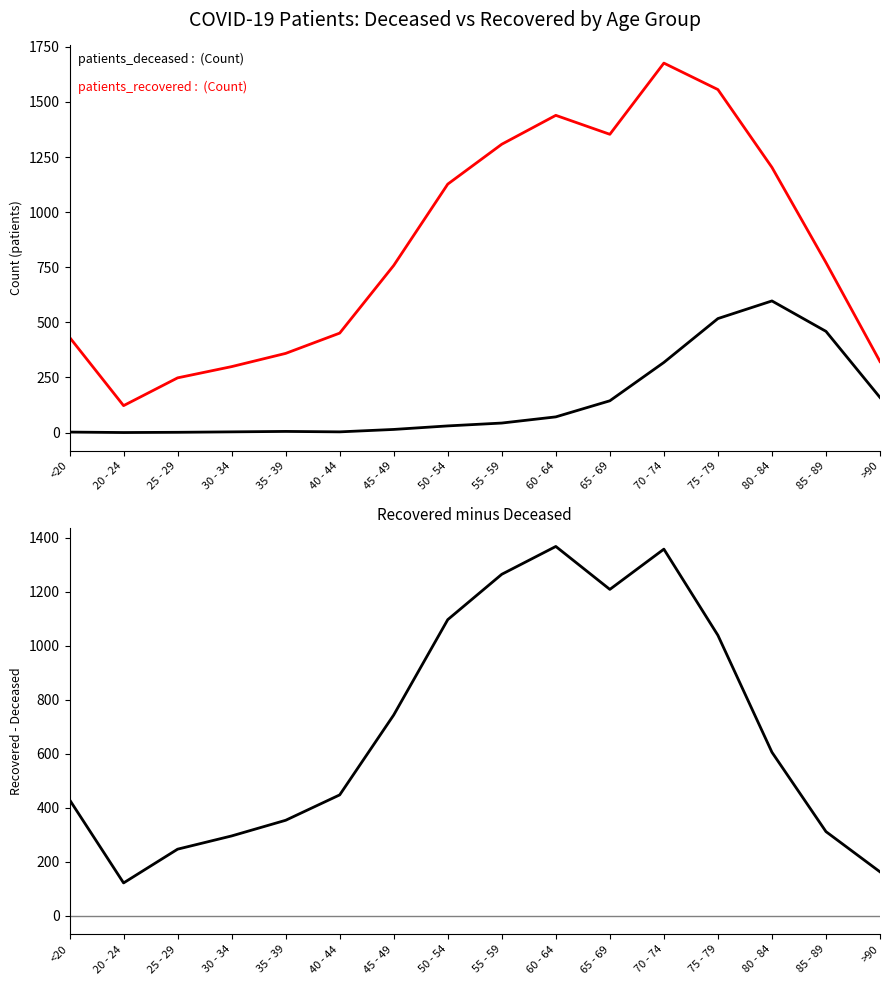

After their last crossing, which series has the higher values: patients_deceased or recovered - deceased?

recovered - deceased